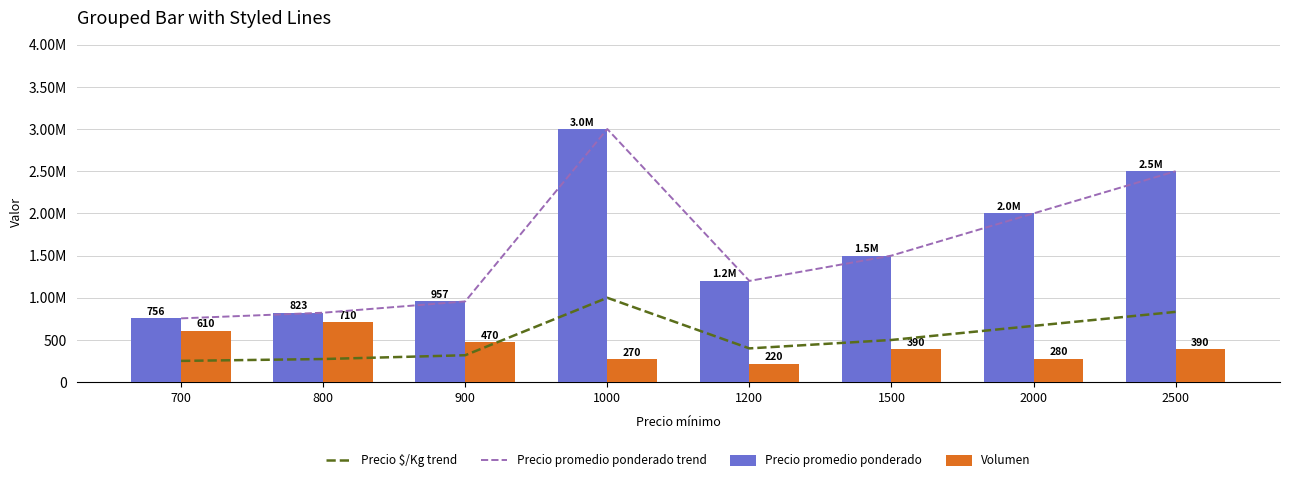

What is the value of the Precio promedio ponderado bar at the 7th from the left?

2000